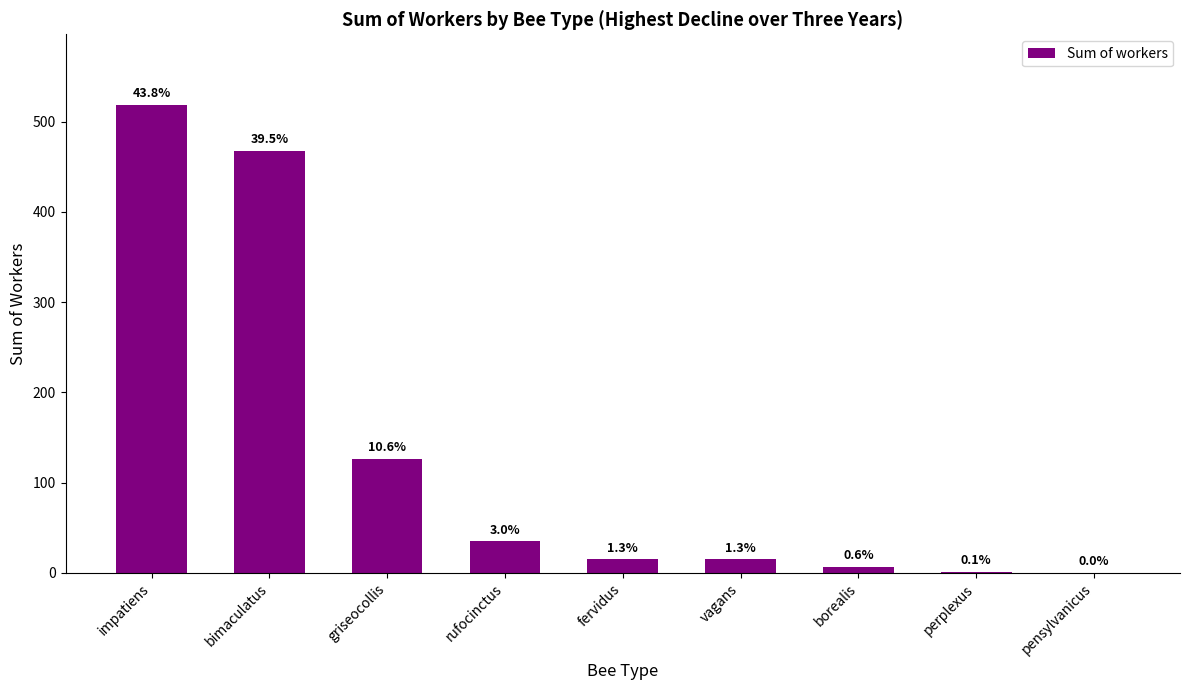

How many distinct data groups are displayed?

1